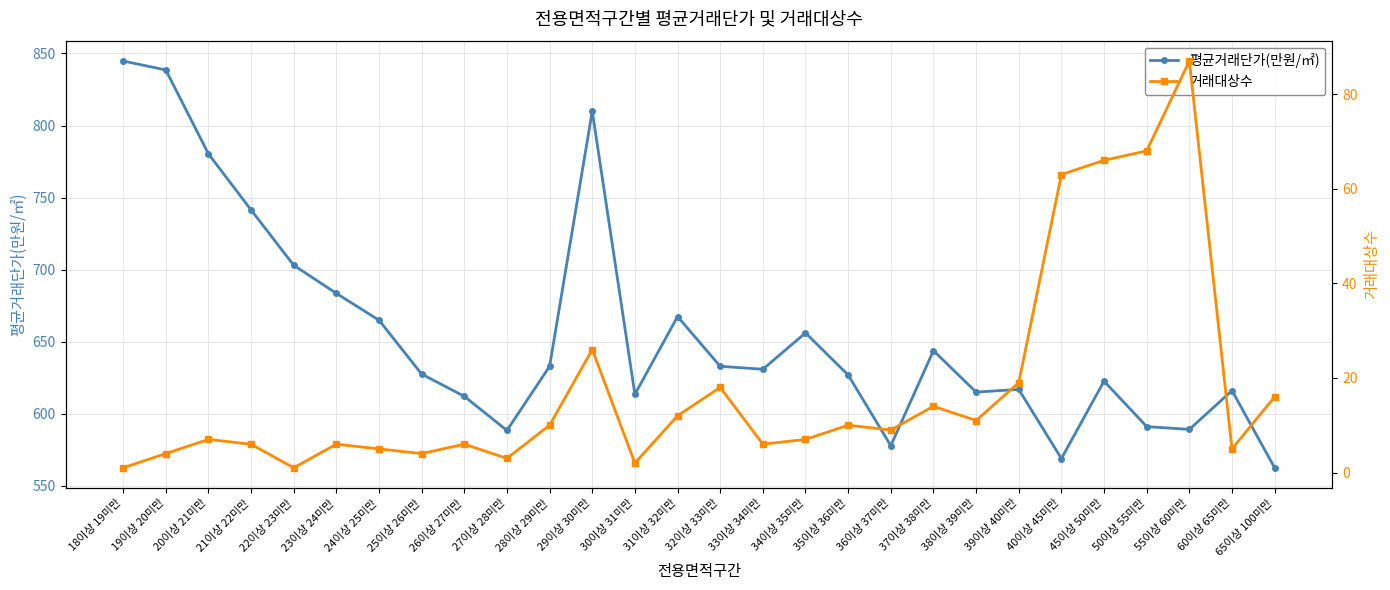

What is the difference between the 평균거래단가(만원/㎡) values at 40이상 45미만 and 21이상 22미만?

172.6